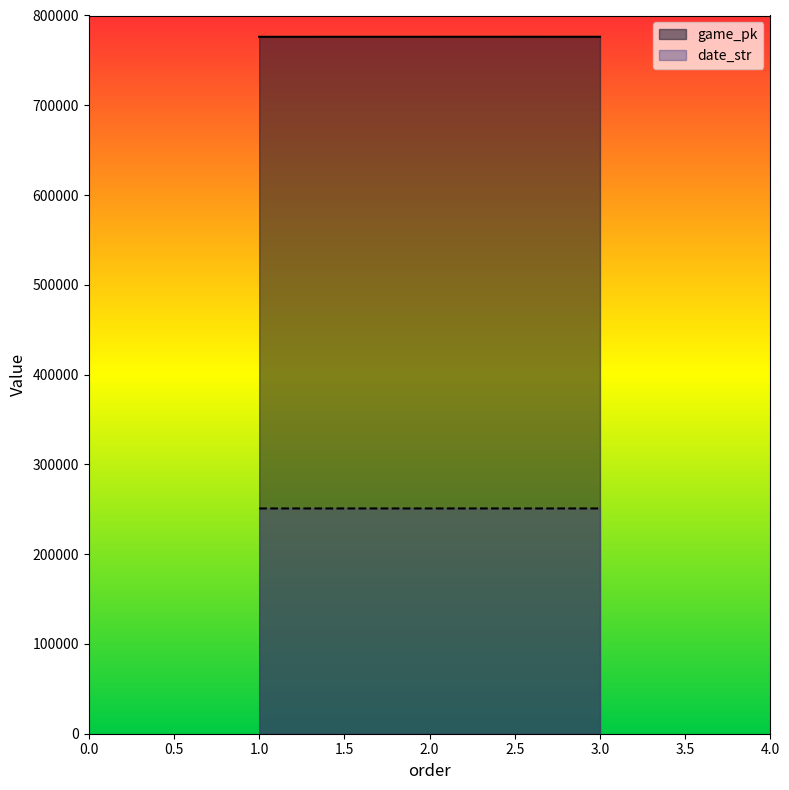

What is the maximum value shown in the chart?

776304